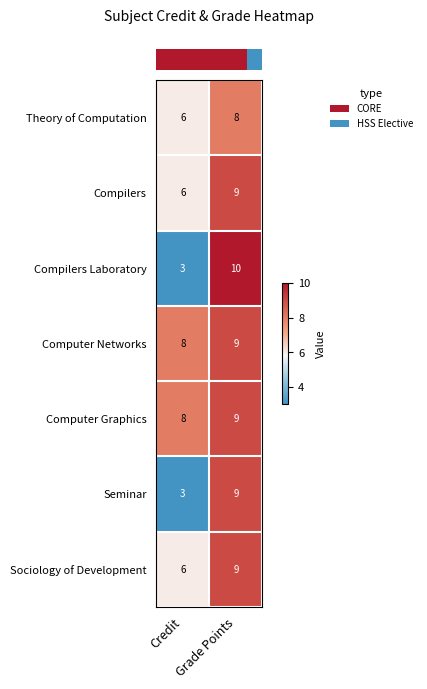

At how many categories does at least one series exceed 4?

2